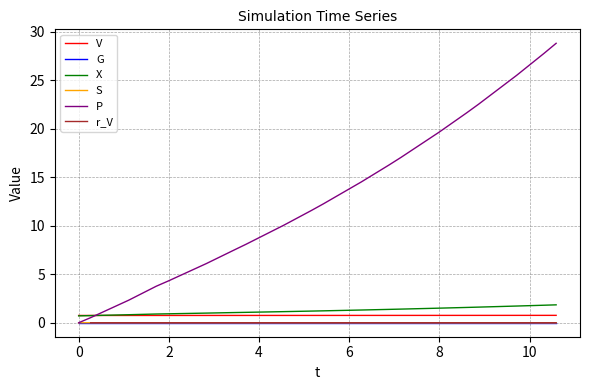

True or false: r_V has more than 2 interior local peaks.

False